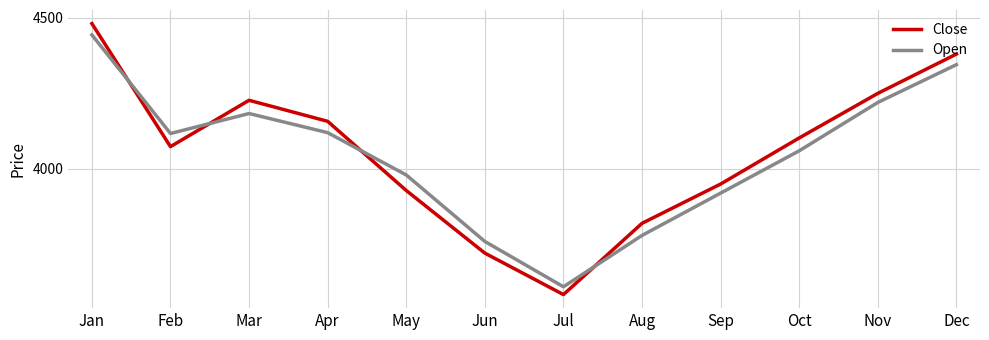

Count the number of data series in this chart.

2